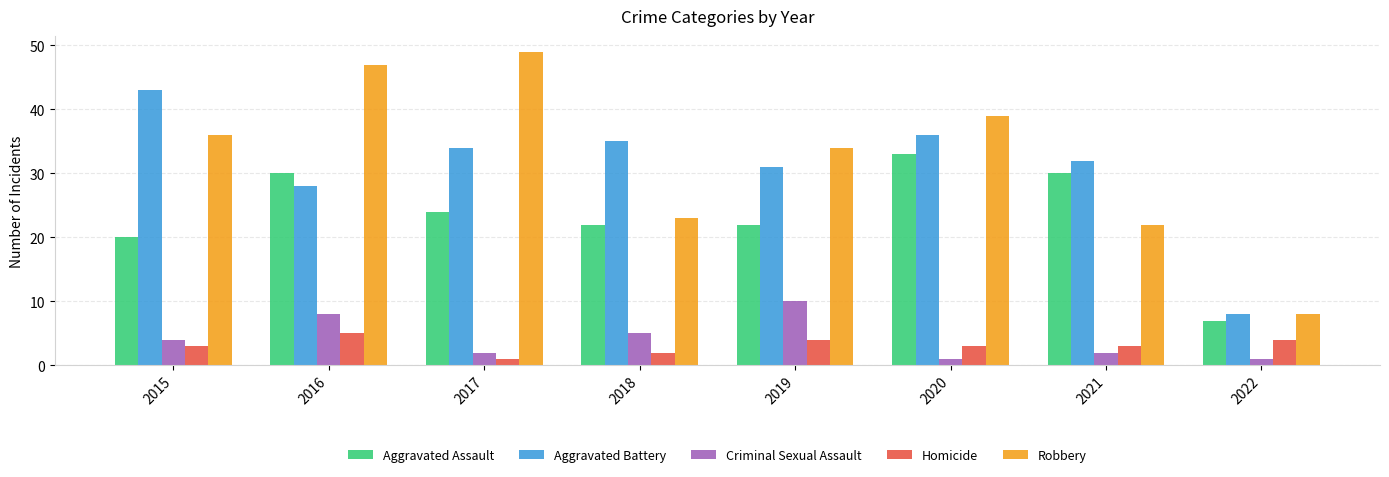

Read the Robbery value at 2016.

47